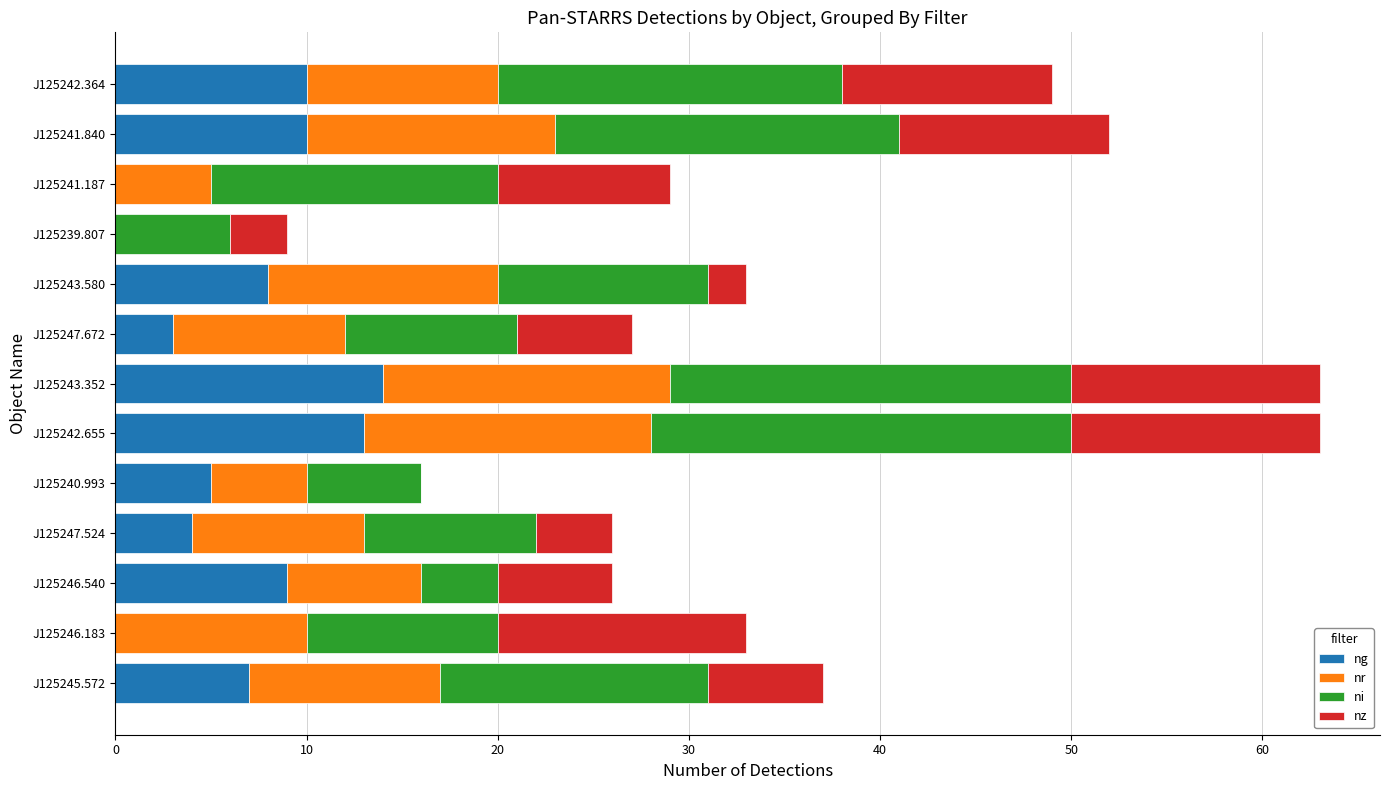

The ng series shows -8 at J125239.807. True or false?

False